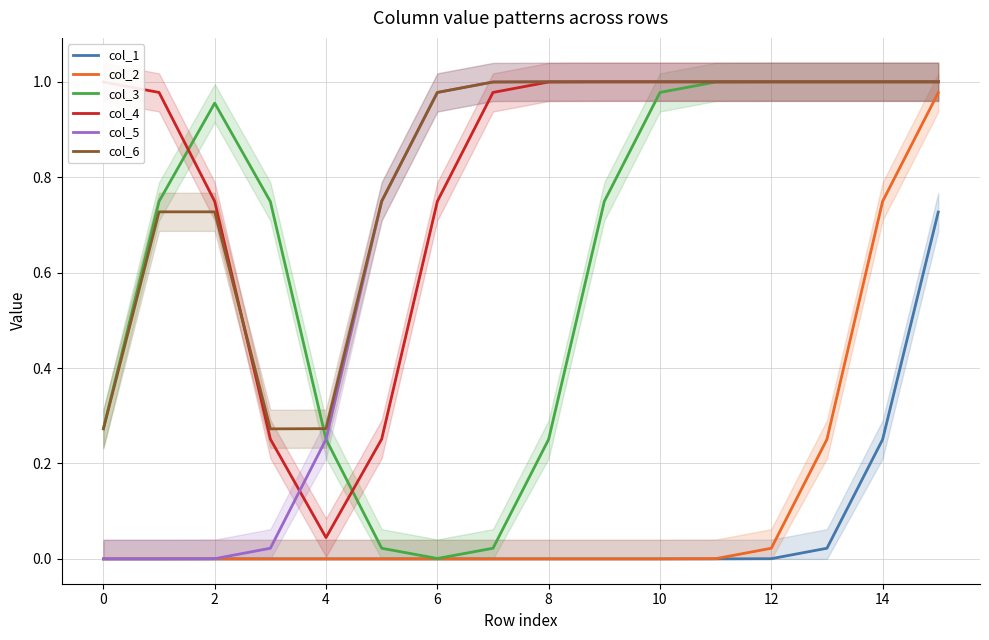

True or false: col_2 has more than 0 interior local peaks.

False